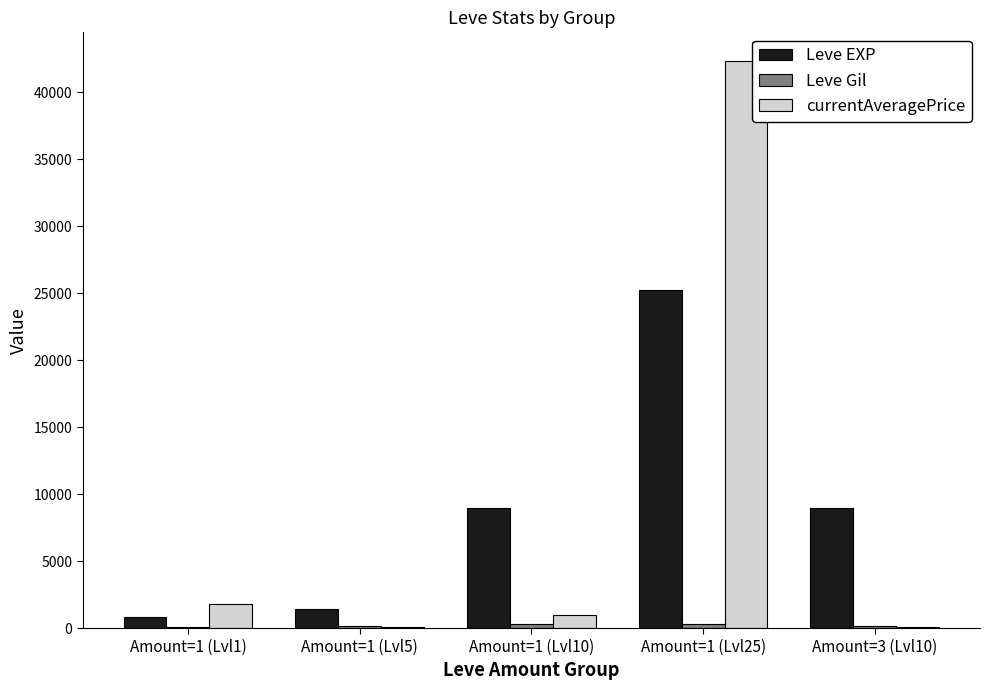

At which category is the sum across all series the highest?

Amount=1 (Lvl25)